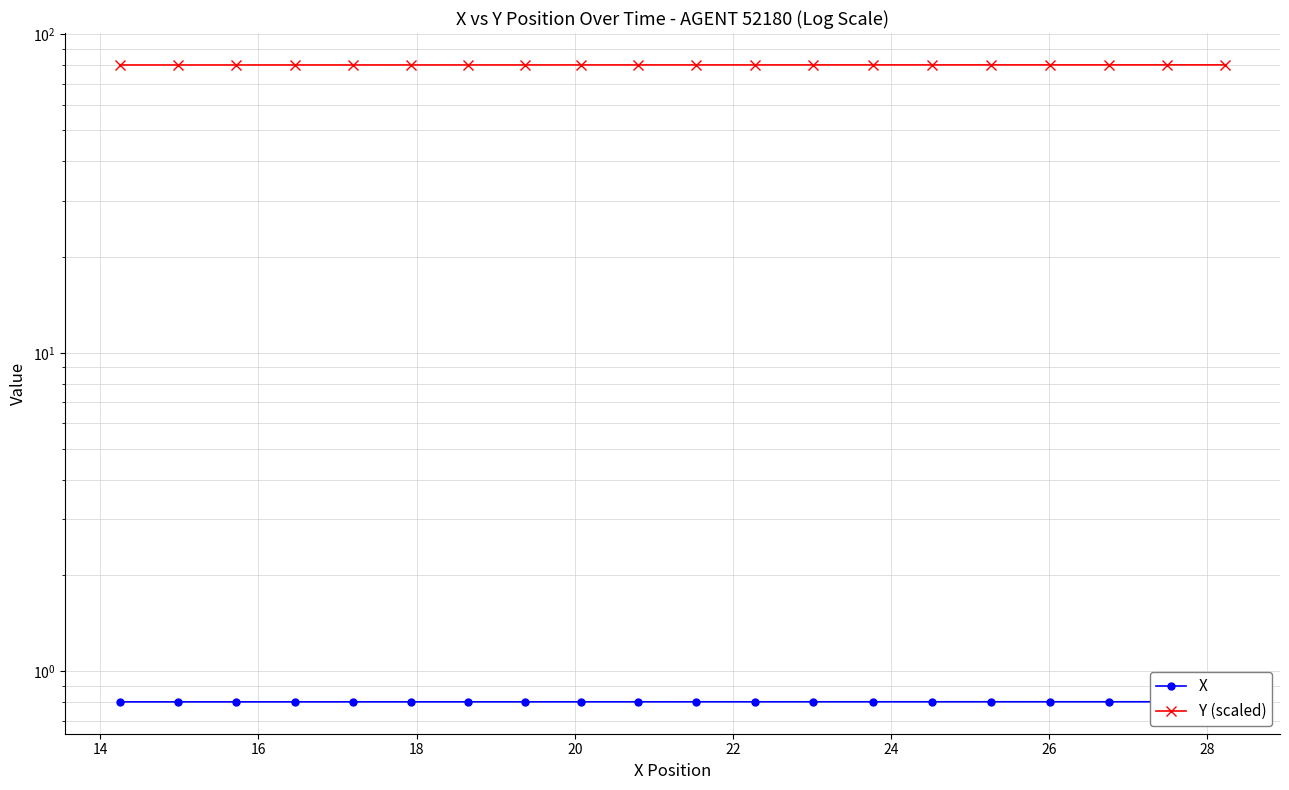

Rank the series by their maximum value, from lowest to highest.

X, Y (scaled)